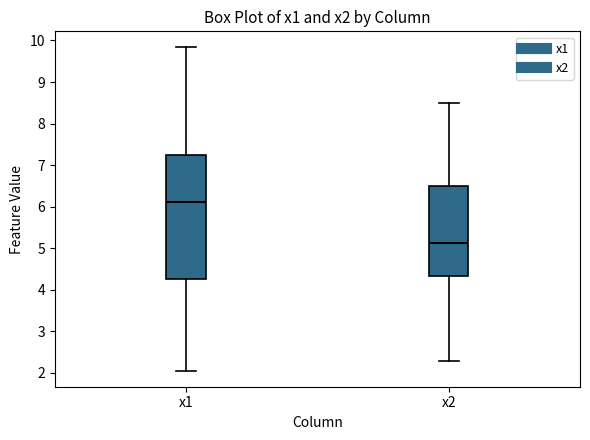

Which box's median line is the highest?

x1